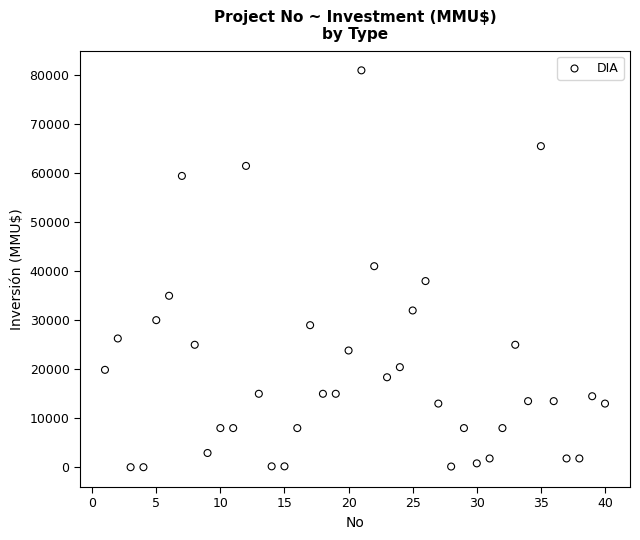

What is the range of X values (max minus min)?

39